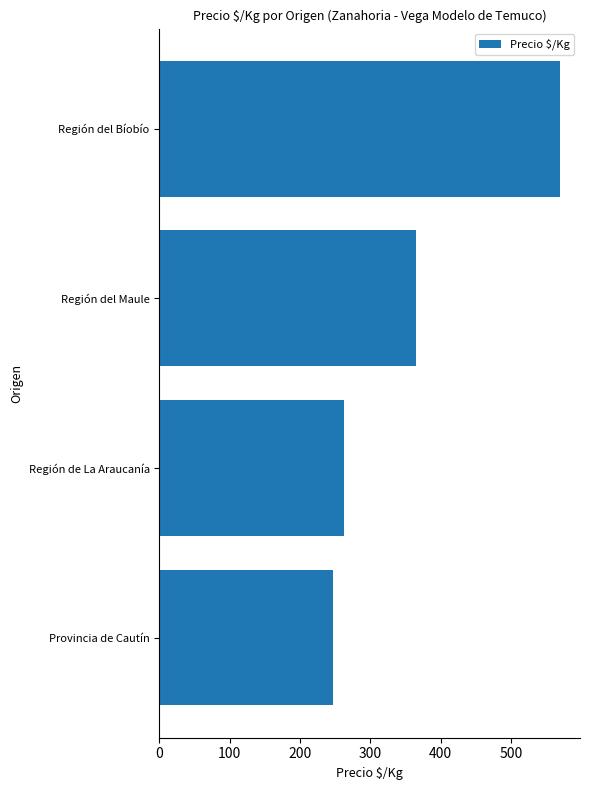

Does the chart contain stacked bars?

No